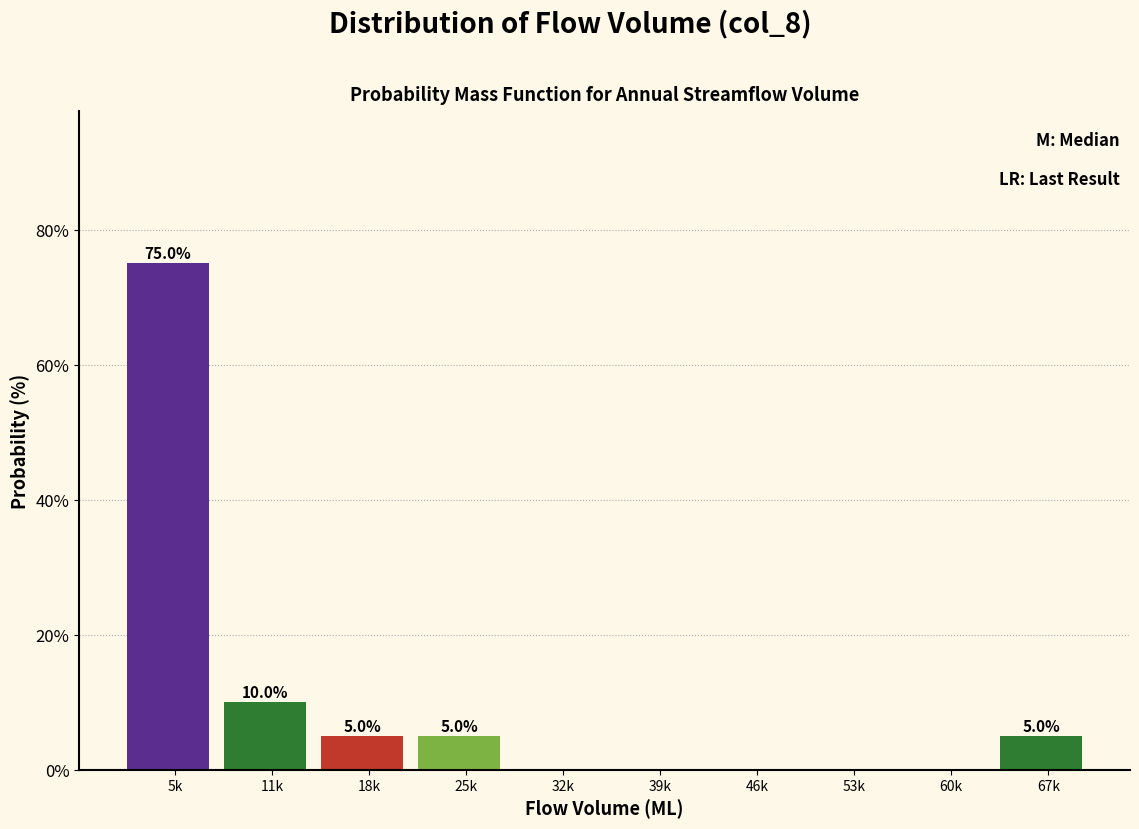

Reading left to right, transcribe all the data shown in this chart.

5k=75	11k=10	18k=5	25k=5	32k=0	39k=0	46k=0	53k=0	60k=0	67k=5